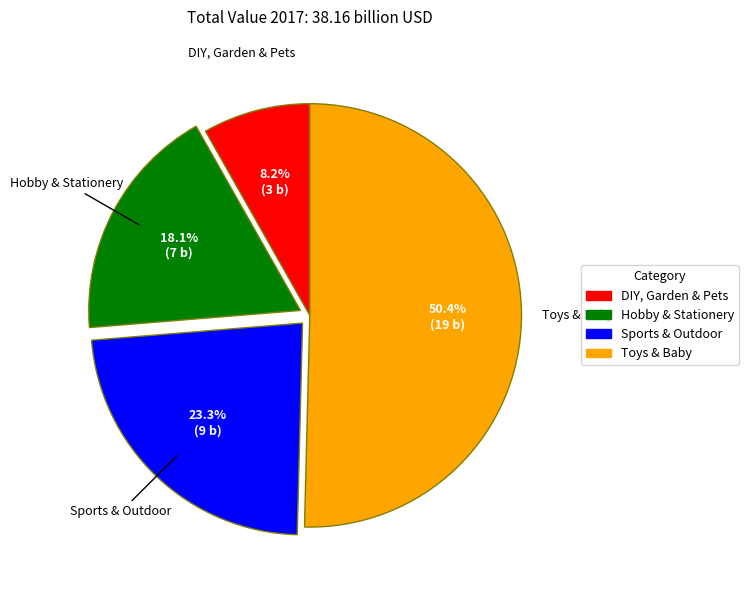

Which slice is the smallest?

DIY, Garden & Pets